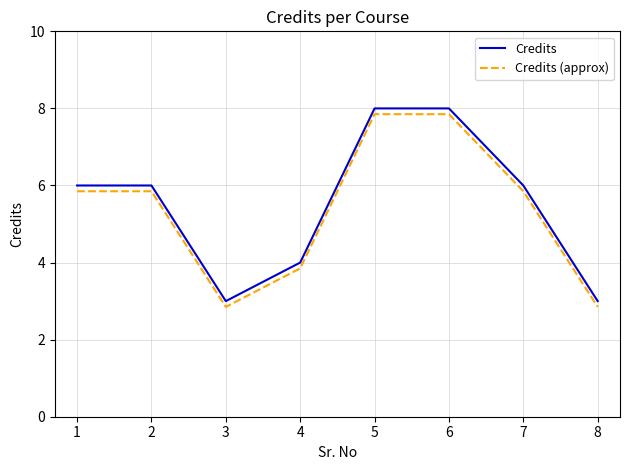

At 7, list the series in order from largest to smallest.

Credits, Credits (approx)